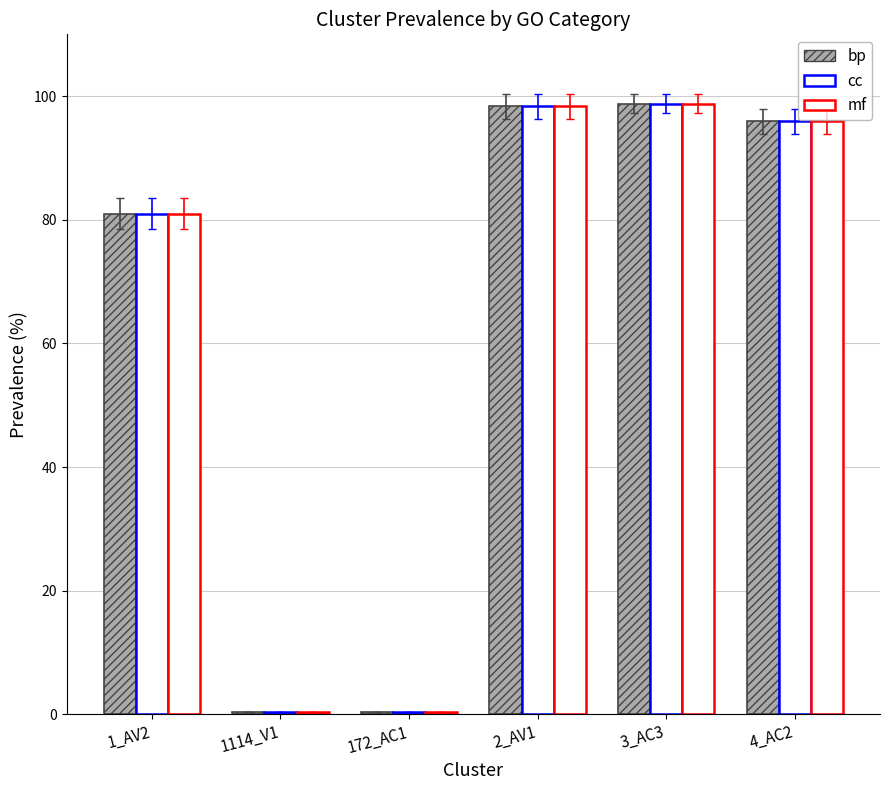

Where does the cc series first go above 95?

2_AV1